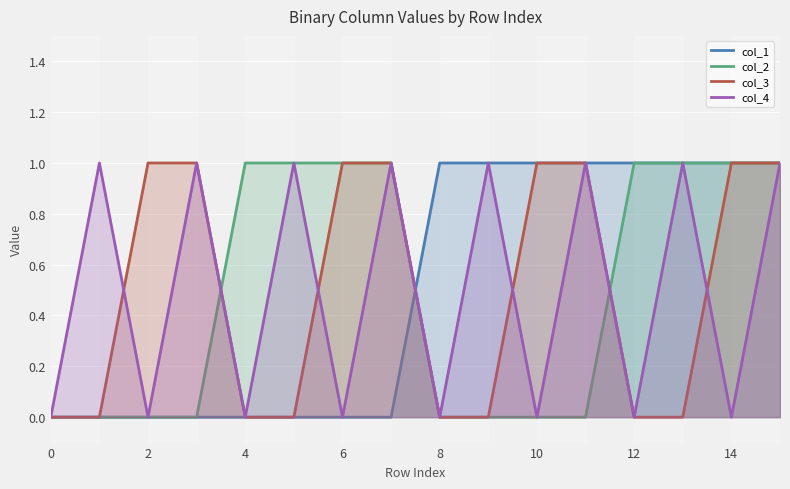

What is the label of the 16th point from the left?

15